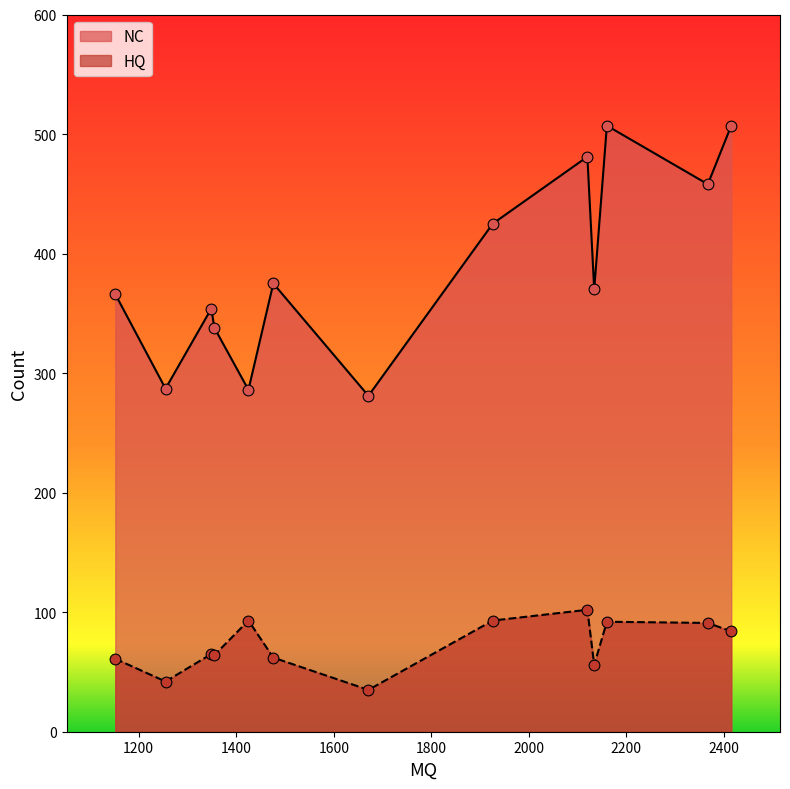

Which series has the widest spread of Y values?

NC